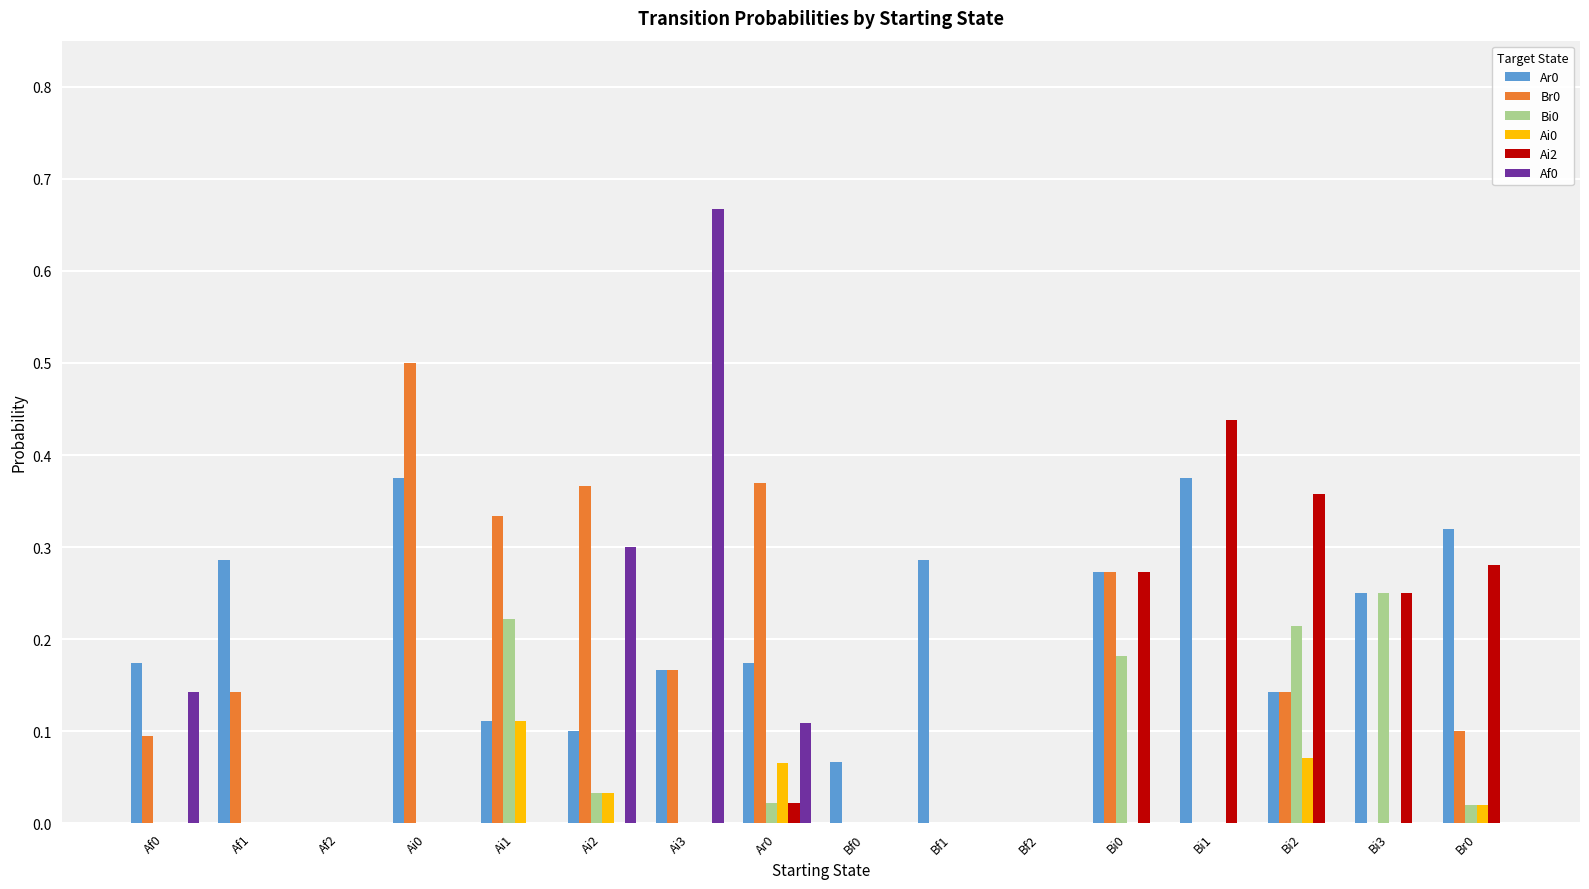

Is the value of Bi0 at Bi0 greater than the value of Ar0 at Bf2?

Yes